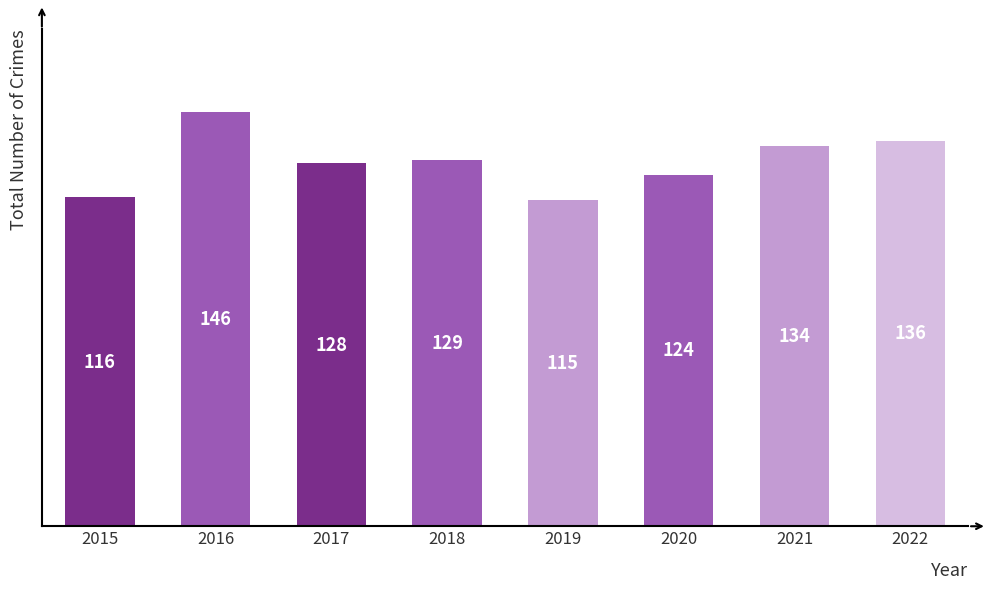

What is the sum of all values?

1028